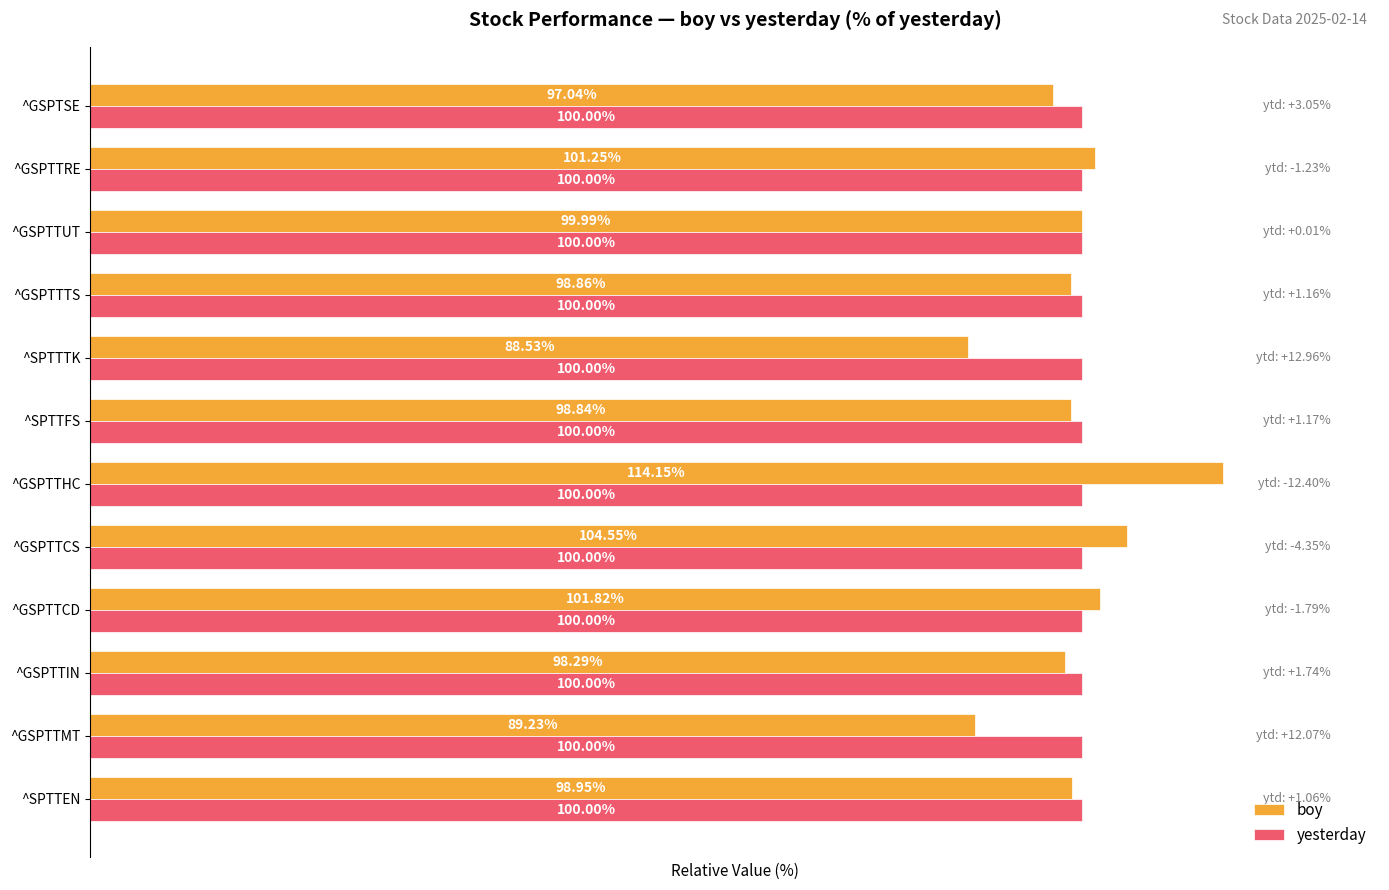

Rank the series by their average value, from lowest to highest.

boy, yesterday